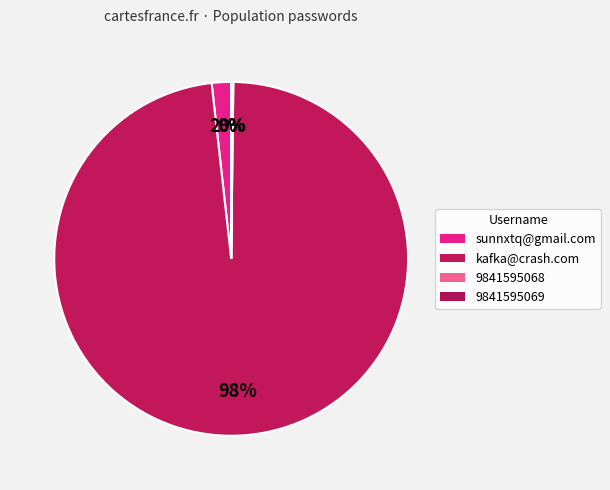

What percentage is the sunnxtq@gmail.com slice, to the nearest percent?

2%